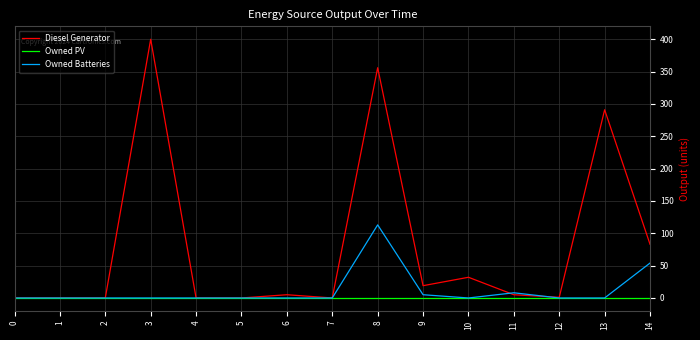

What are all the series names shown in the legend?

Diesel Generator, Owned PV, Owned Batteries